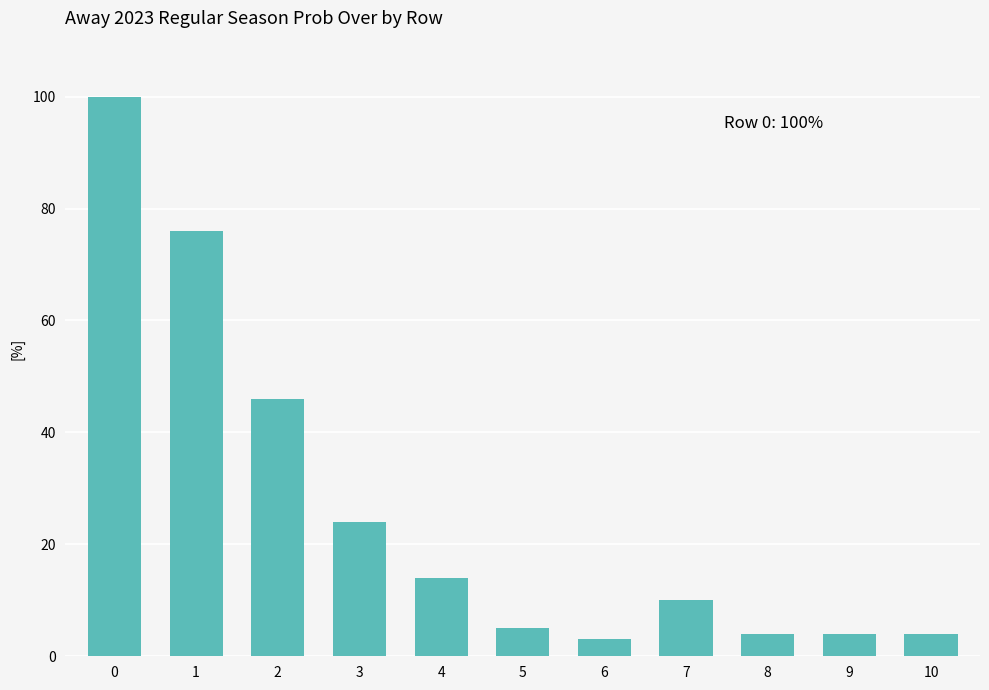

Approximately how many times larger is the value at 9 compared to 5?

0.8